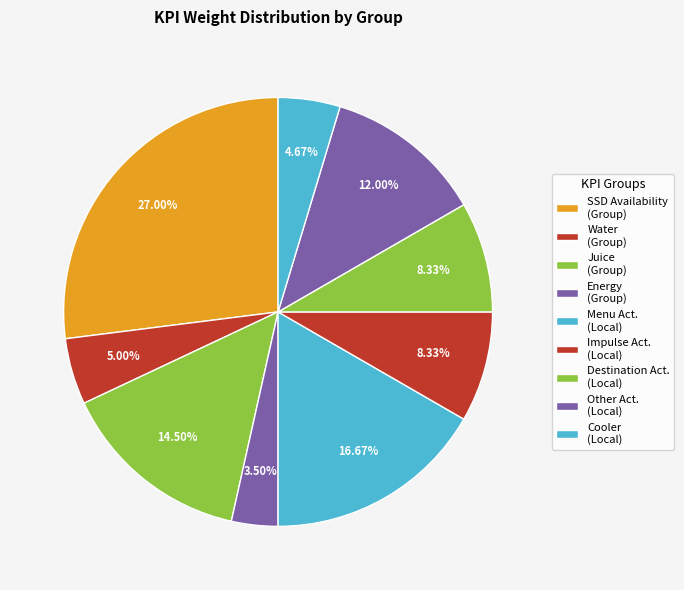

How many slices are in this pie chart?

9